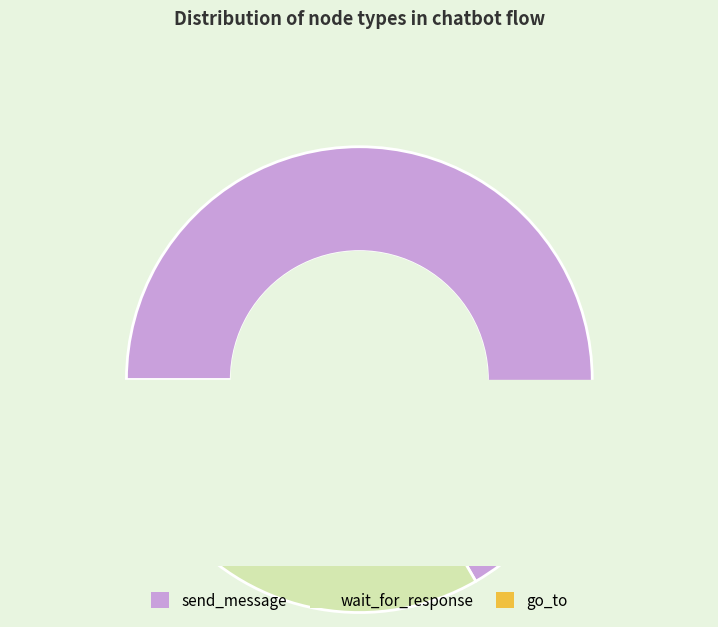

True or false: send_message accounts for 67% of the total.

True